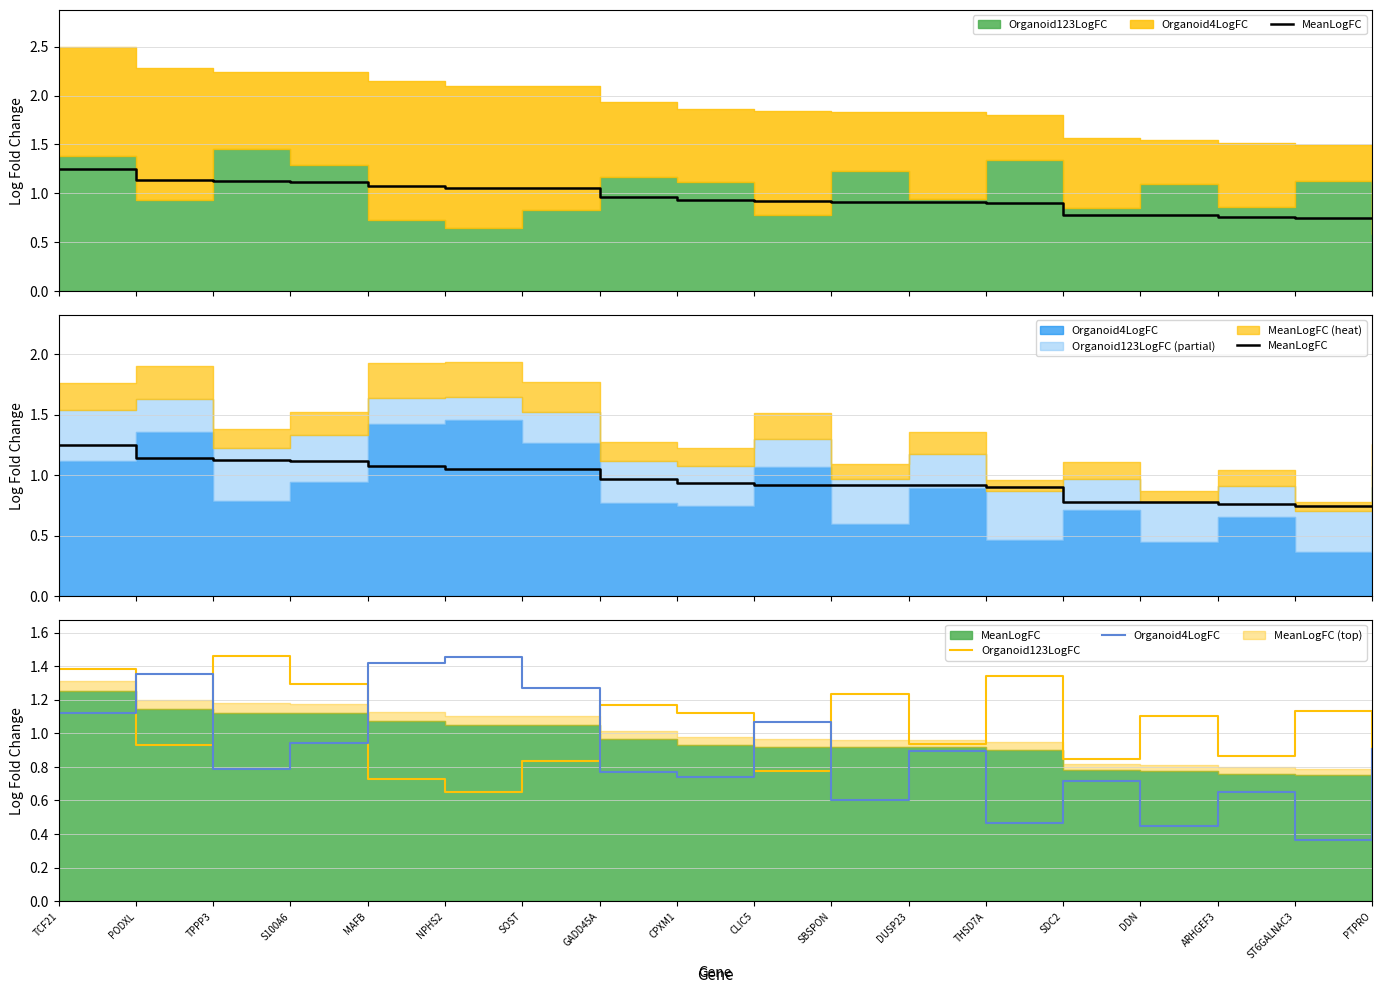

At how many categories does at least one series exceed 0?

18